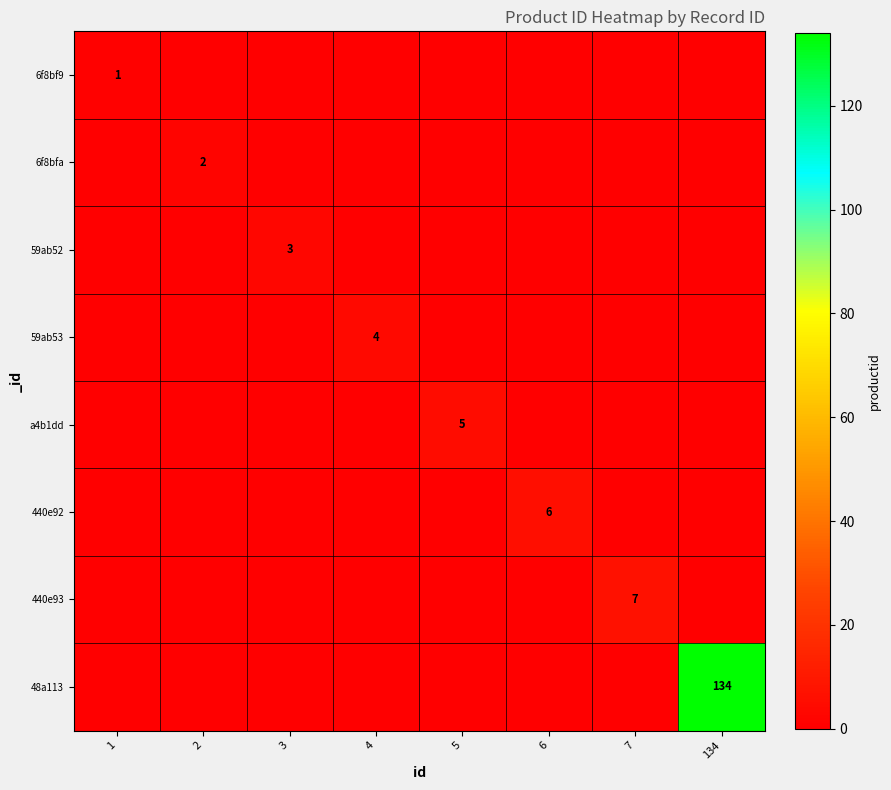

The a4b1dd series shows 9 at 5. True or false?

False